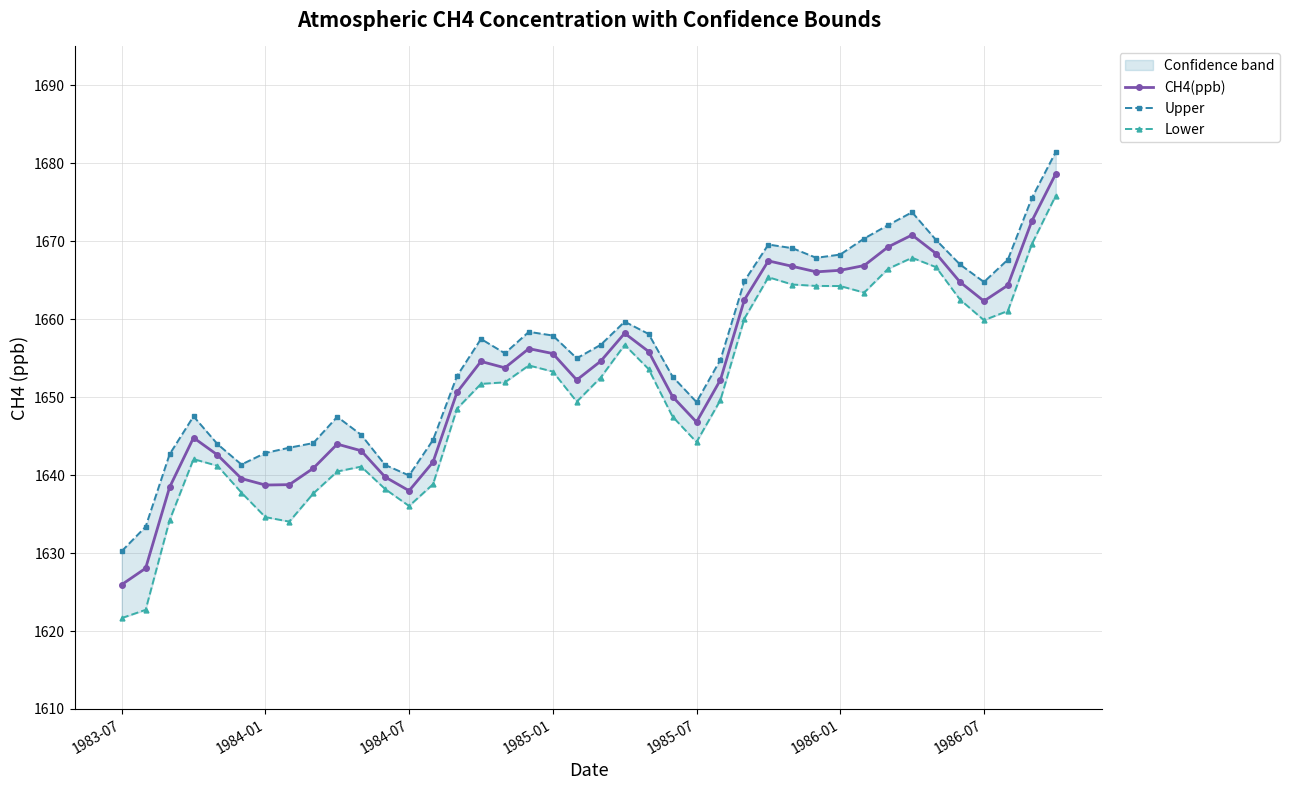

True or false: CH4(ppb) has a value of 1640.9 at 8.

True